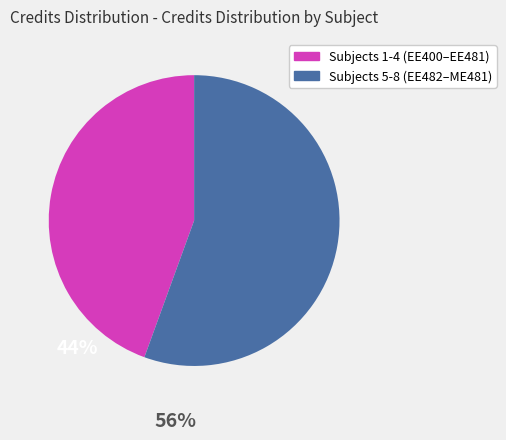

Is there a majority slice in this chart?

Yes